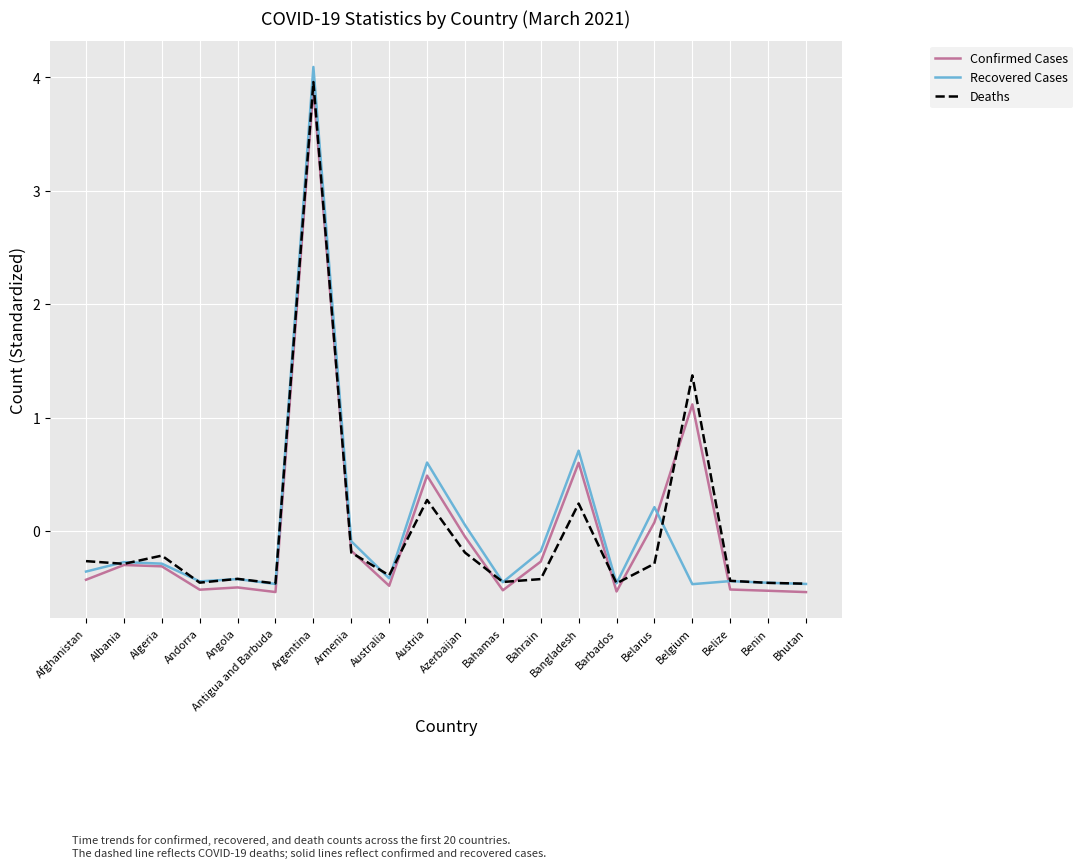

What is the smallest value displayed?

-0.5